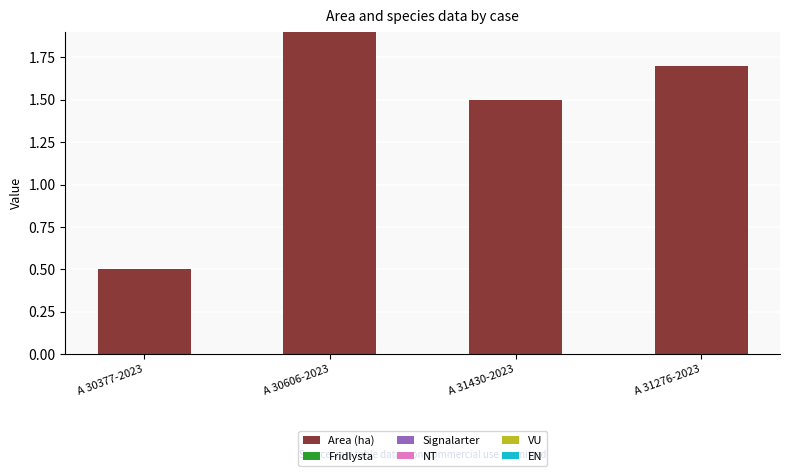

What is the sum of the values at A 30606-2023 and A 31276-2023?

3.6